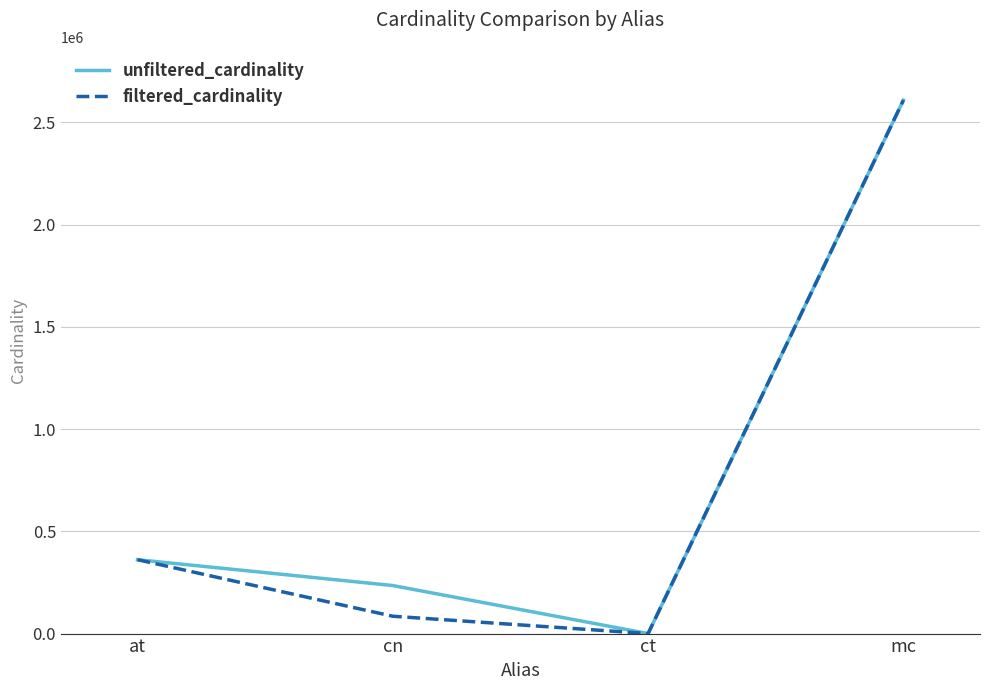

Which series has the largest total across all categories?

unfiltered_cardinality